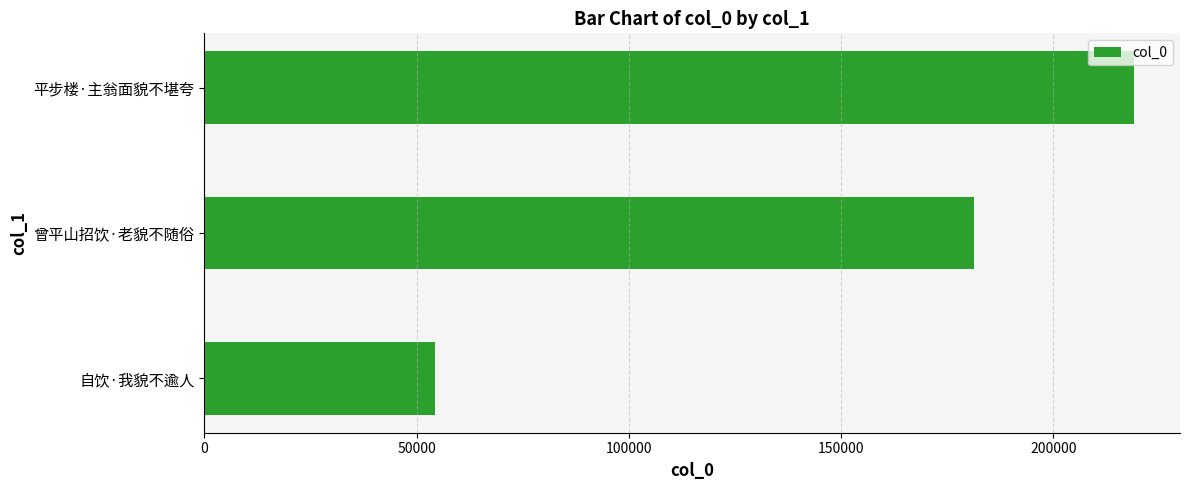

What is the sum of all values?

454581